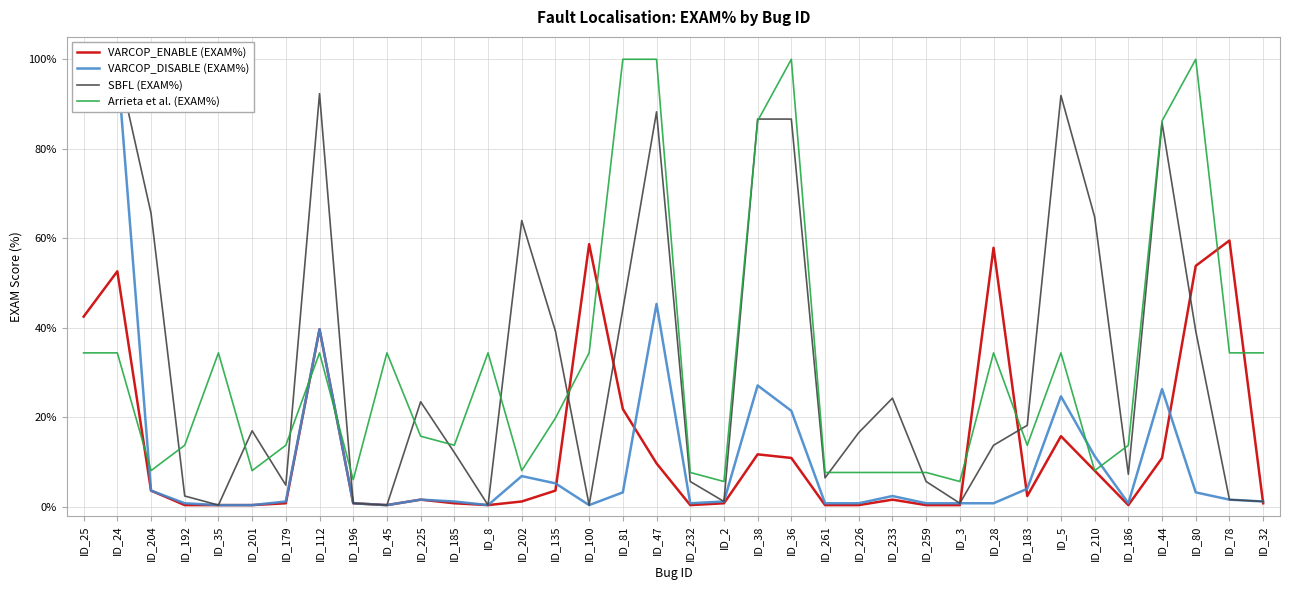

At which category does SBFL (EXAM%) reach its first local peak?

ID_201